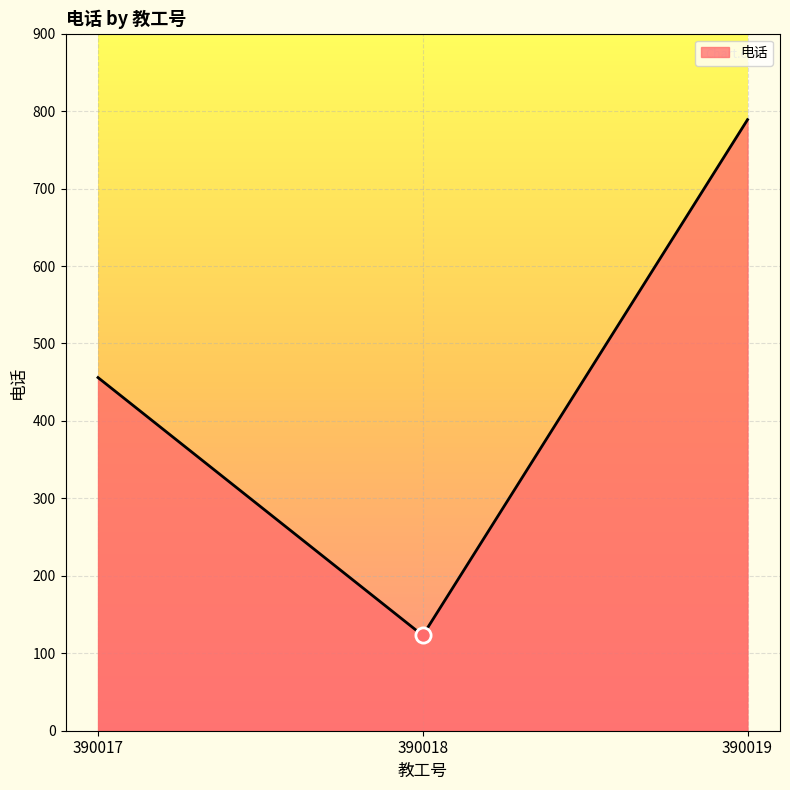

What is the change in value from 390017 to 390019?

+333